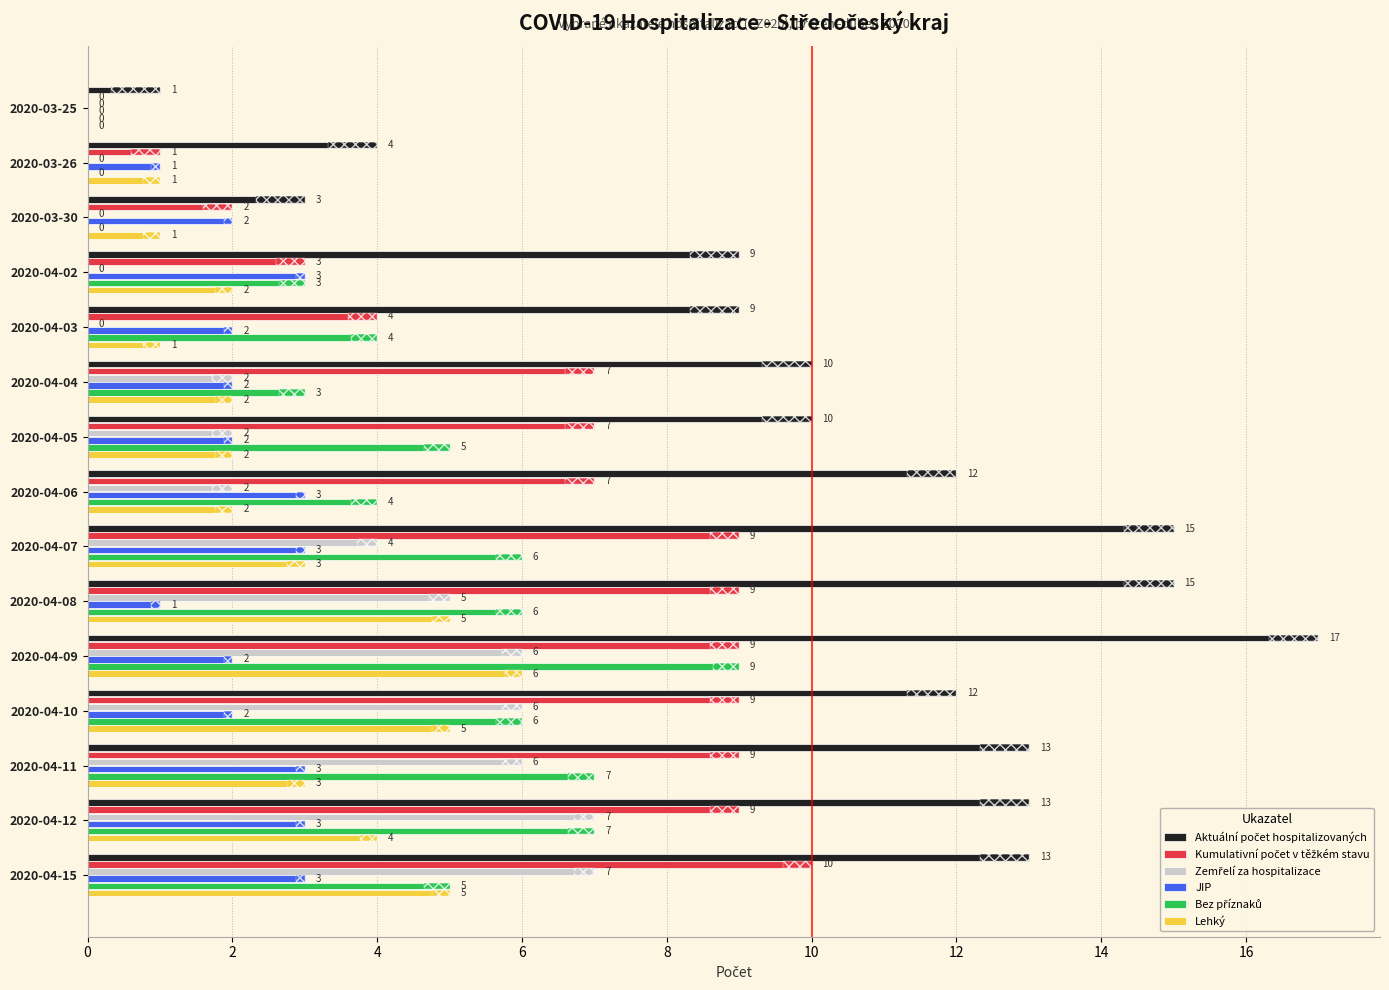

Is it true that JIP equals 0 at 2020-03-26?

False